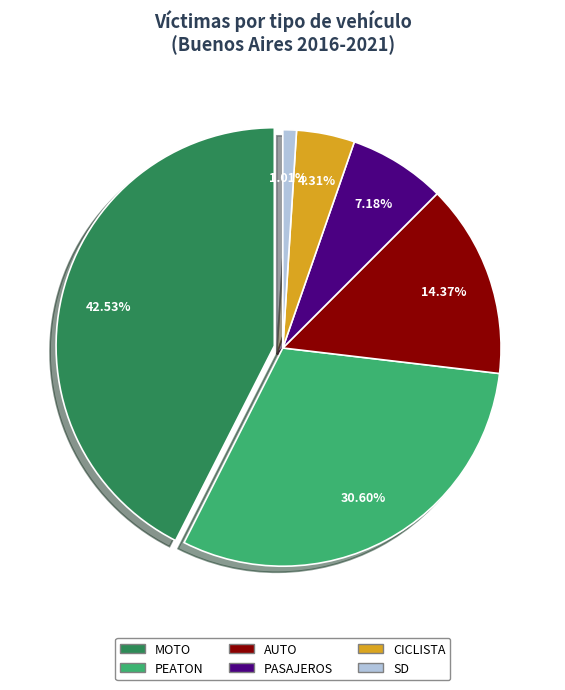

What is the change in value from PASAJEROS to SD?

-43